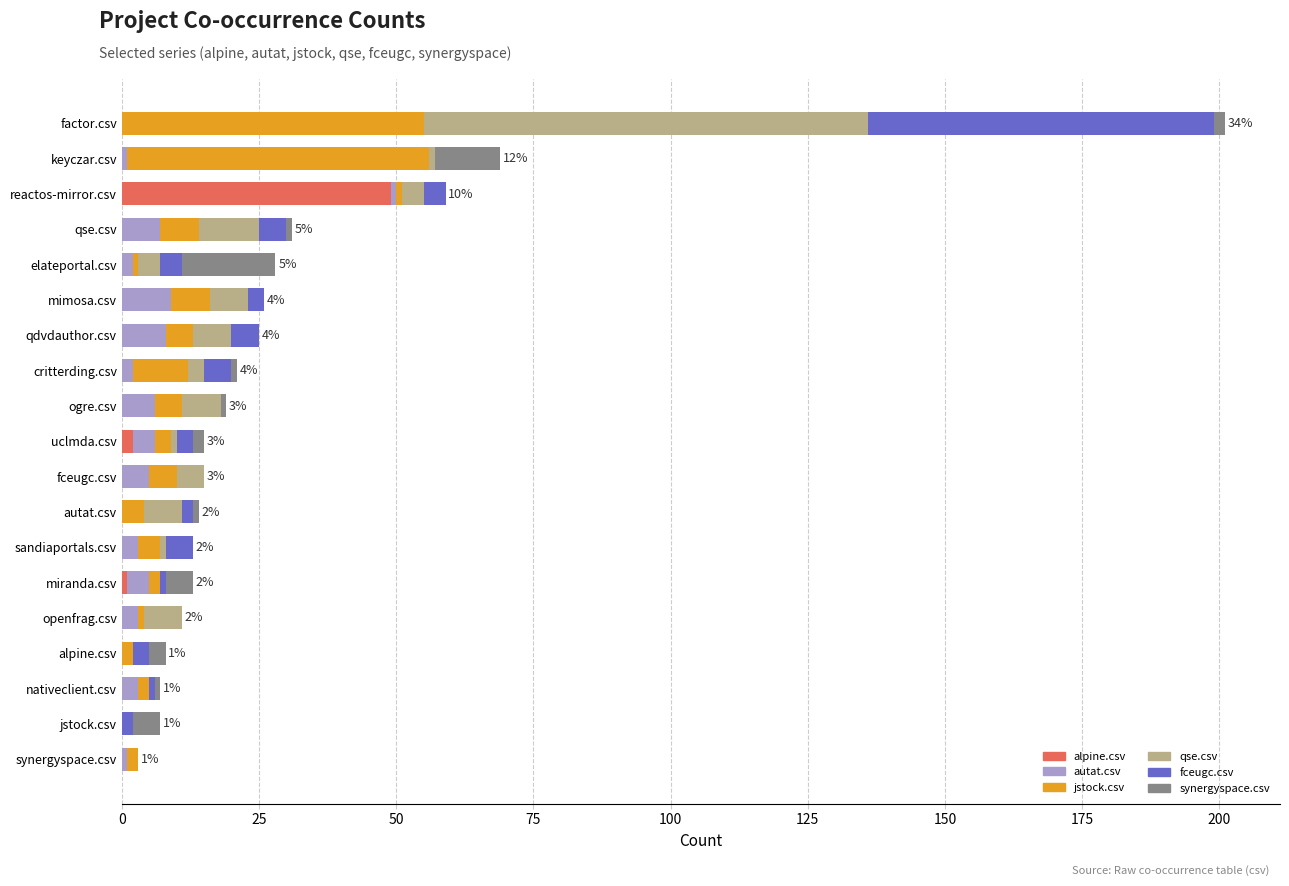

At which category is the sum across all series the highest?

factor.csv